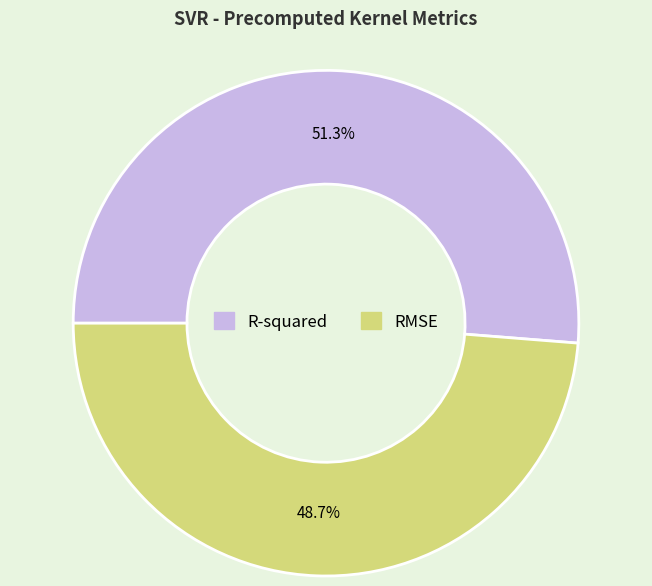

What is the smallest slice in the pie chart?

RMSE